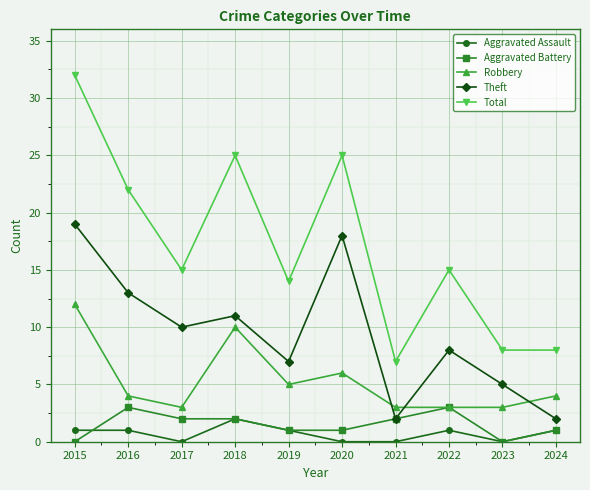

Count the number of categories in the chart.

10